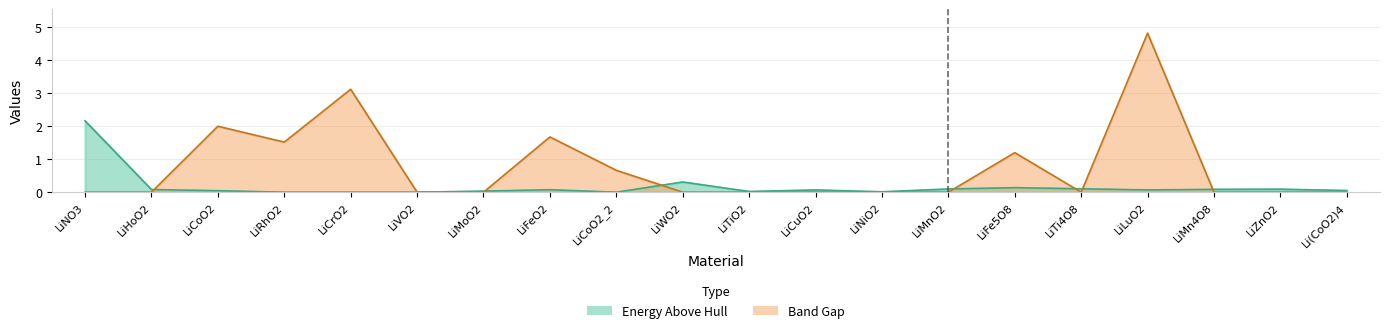

Reading left to right, extract all data points from this chart.

energy_above_hull: 2.2	0.1	0.0	0.0	0.0	0.0	0.0	0.1	0.0	0.3	0.0	0.1	0.0	0.1	0.1	0.1	0.1	0.1	0.1	0.1
band_gap: 0.0	0.0	2.0	1.5	3.1	0.0	0.0	1.7	0.7	0.0	0.0	0.0	0.0	0.0	1.2	0.0	4.8	0.0	0.0	0.0